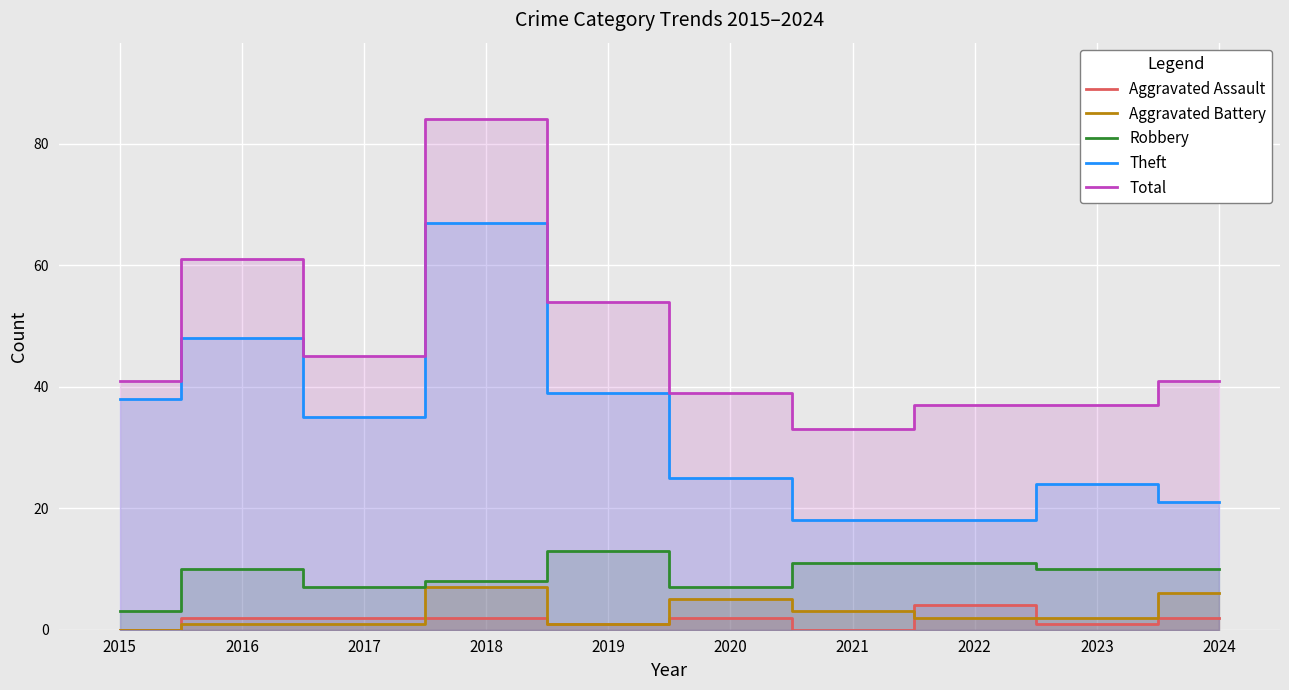

Reading left to right, what are all the values shown in this chart?

Aggravated Assault: 0	2	2	2	1	2	0	4	1	2
Aggravated Battery: 0	1	1	7	1	5	3	2	2	6
Robbery: 3	10	7	8	13	7	11	11	10	10
Theft: 38	48	35	67	39	25	18	18	24	21
Total: 41	61	45	84	54	39	33	37	37	41